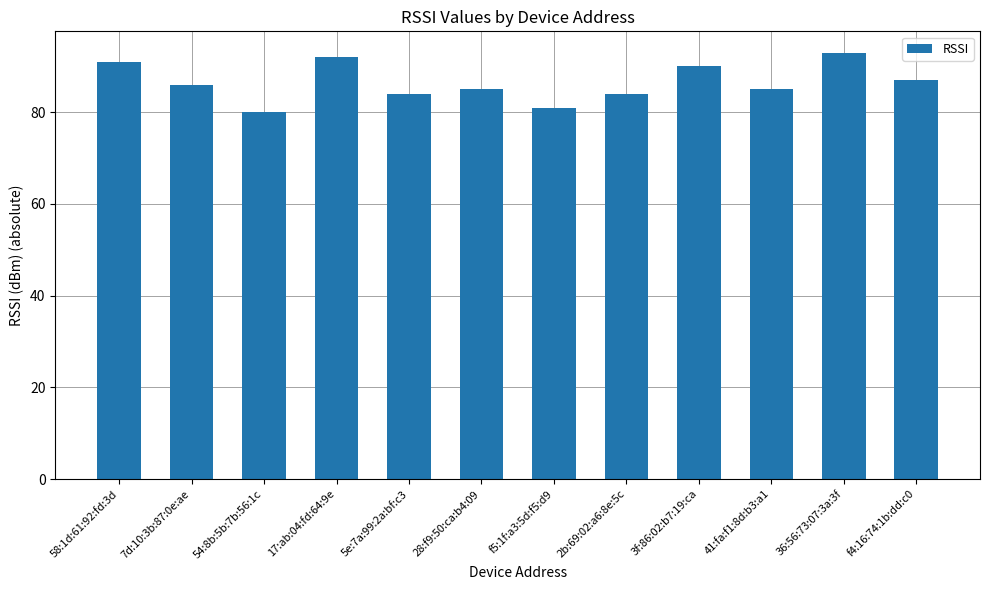

How many bars are there in total?

12